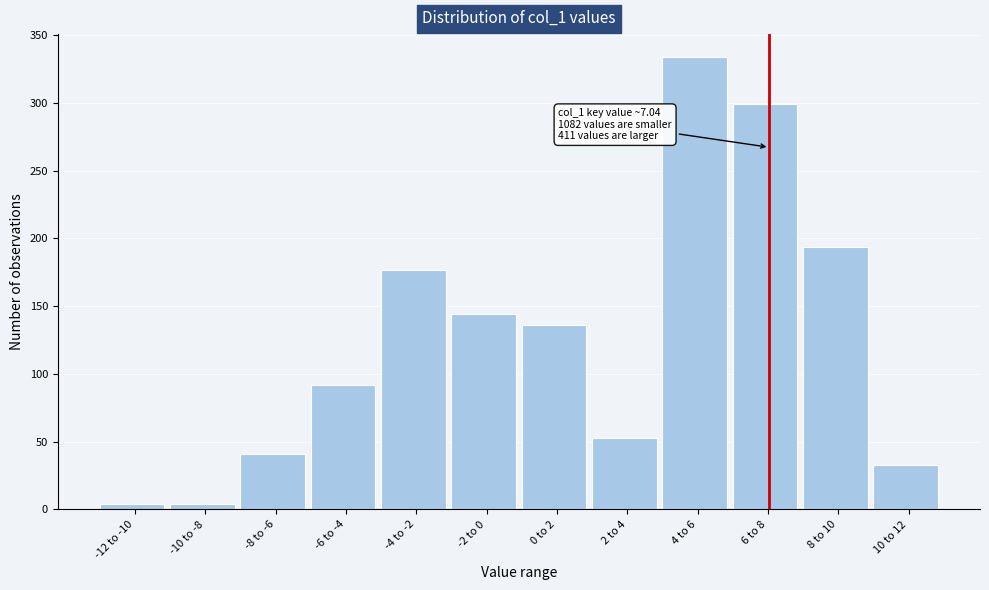

Reading right to left, list all the values displayed in this chart.

10 to 12=33	8 to 10=194	6 to 8=299	4 to 6=334	2 to 4=53	0 to 2=136	-2 to 0=144	-4 to -2=177	-6 to -4=92	-8 to -6=41	-10 to -8=4	-12 to -10=4